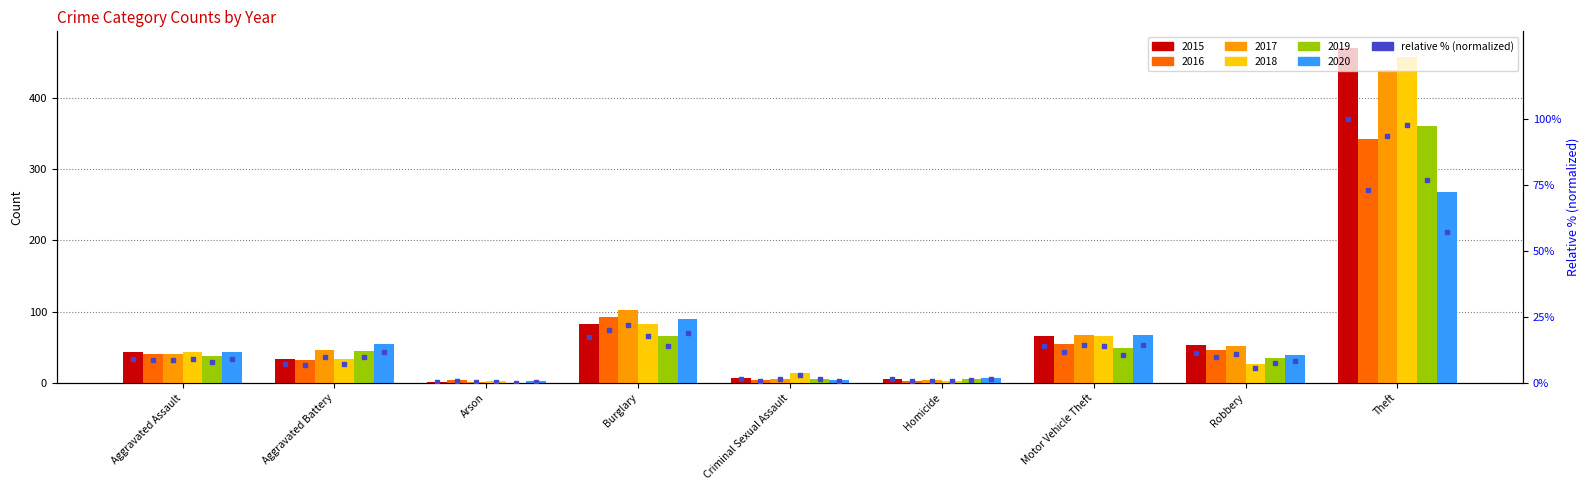

How many bars are there in each group?

6